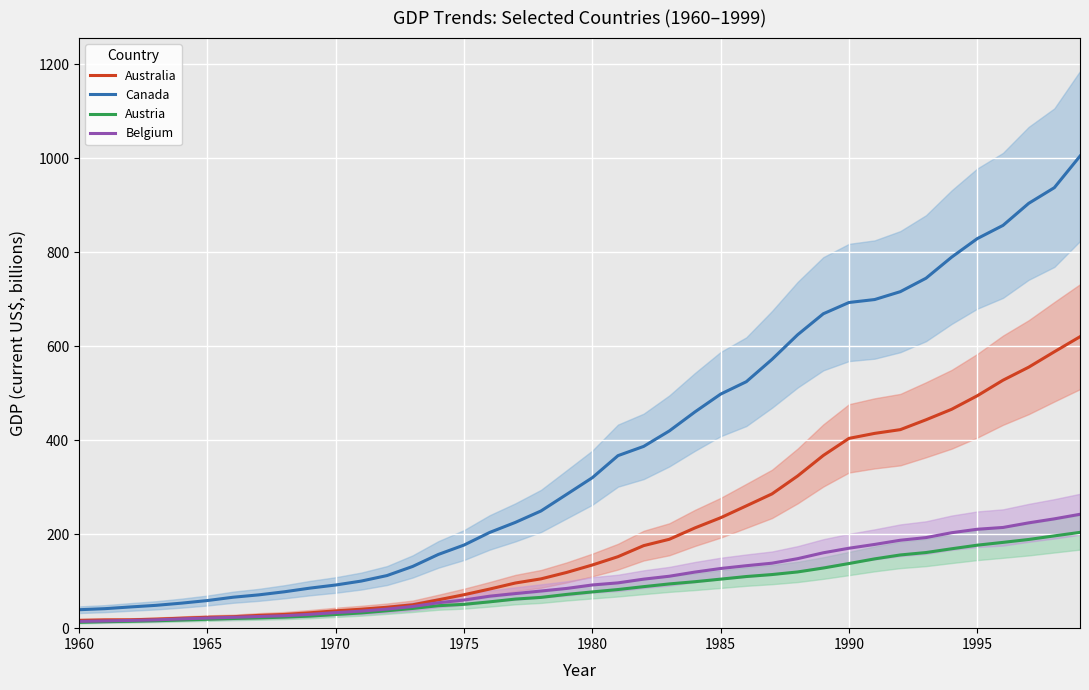

The value of Canada at 1975 is 68.7. True or false?

False